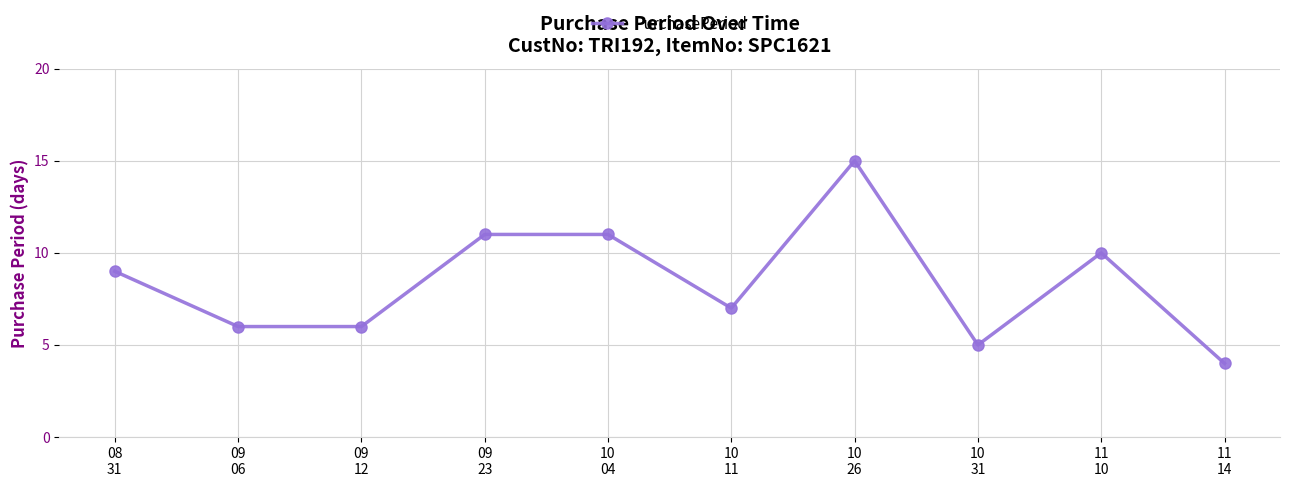

What is the difference between the maximum and second lowest values?

10